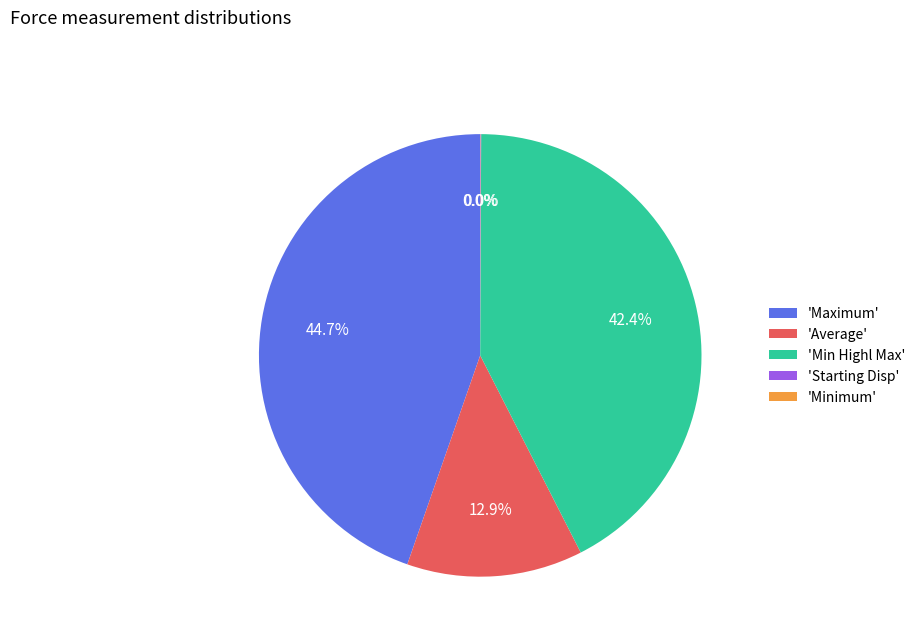

What is the ratio of the value at 'Min Highl Max' to the value at 'Average'?

3.3